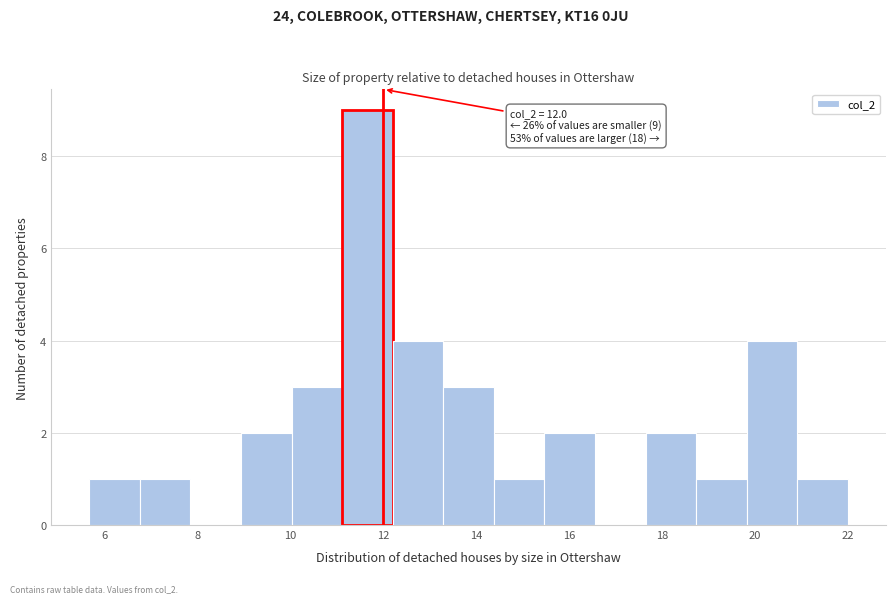

Which range on the x-axis has the tallest bar?

11.2 to 12.2